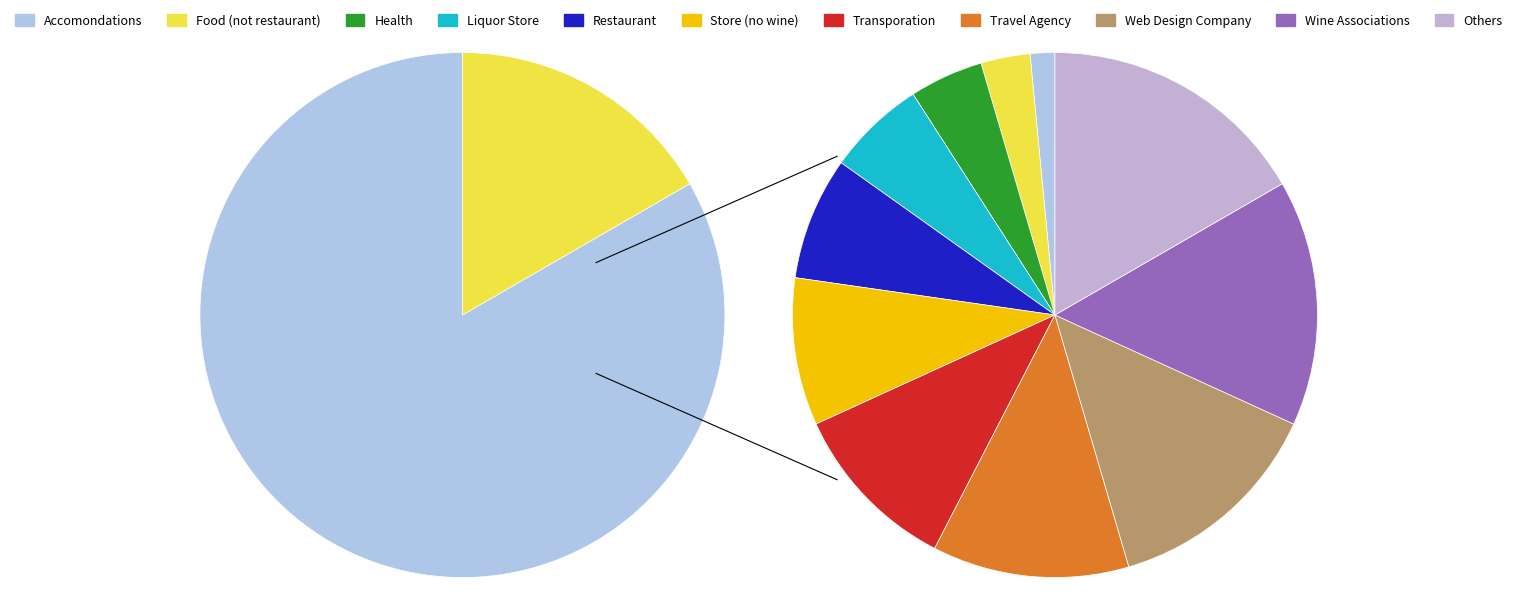

What is the ratio of the value at Web Design Company to the value at Accomondations?

9.0